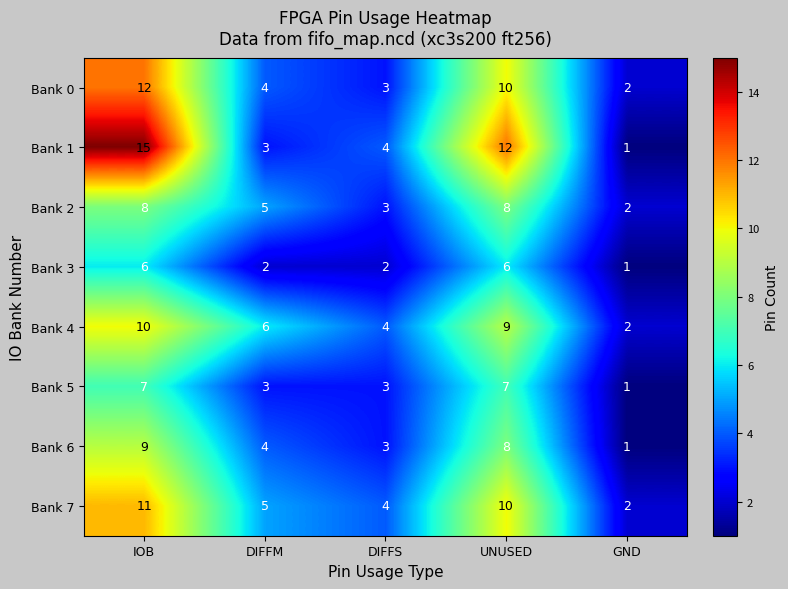

At which category is the sum across all series the highest?

IOB